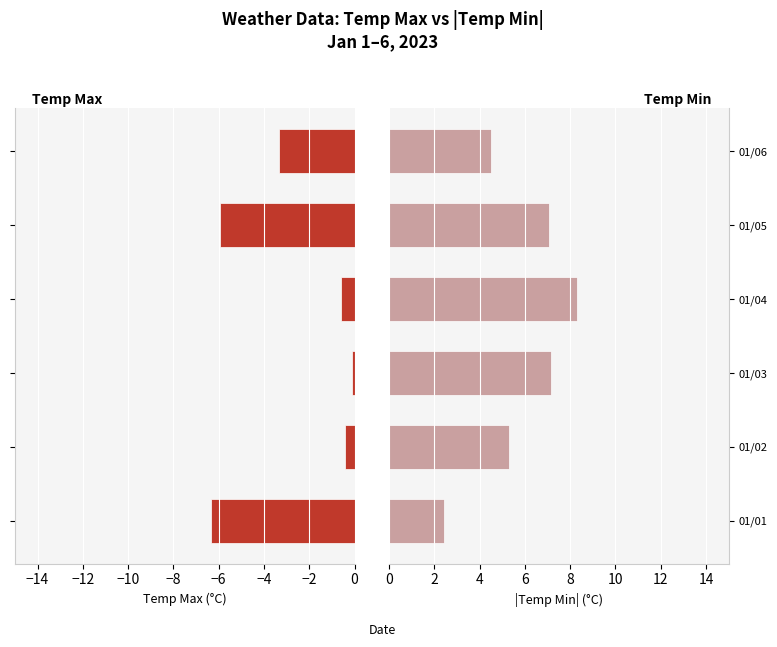

What is the value of the Temp Min (C) bar at the 1st from the left?

2.4